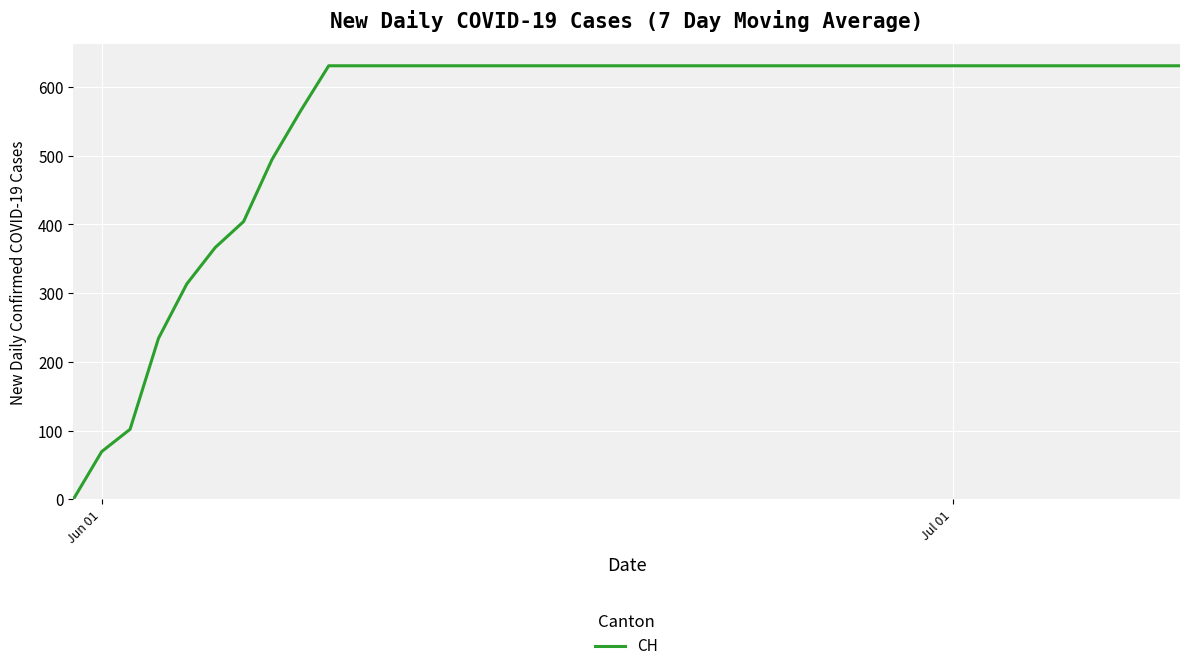

What is the difference between the maximum and minimum values?

631.0